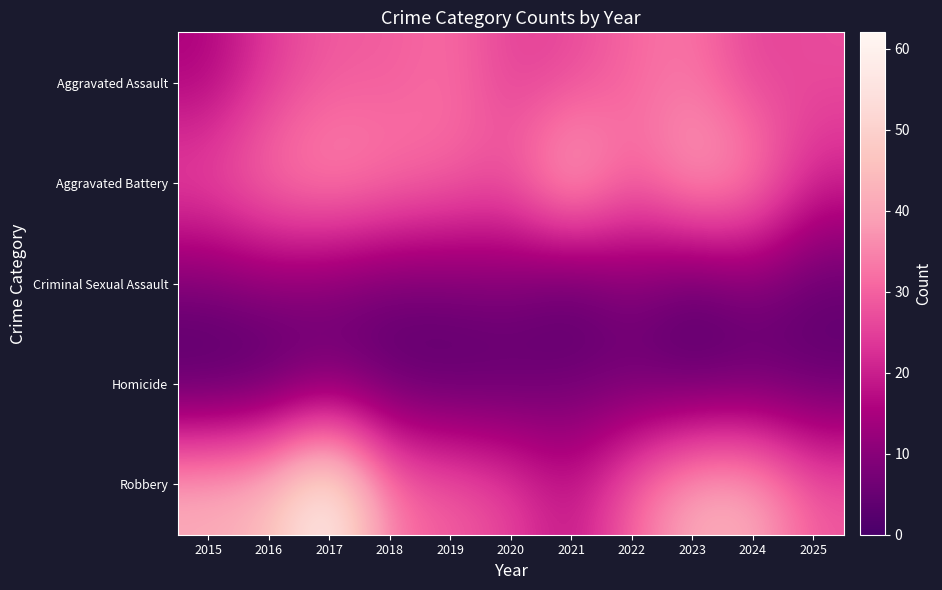

Reading left to right, transcribe all the data shown in this chart.

Aggravated Assault: 2015=15	2016=24	2017=29	2018=29	2019=32	2020=25	2021=26	2022=31	2023=33	2024=25	2025=27
Aggravated Battery: 2015=28	2016=34	2017=37	2018=34	2019=31	2020=29	2021=45	2022=30	2023=41	2024=37	2025=21
Criminal Sexual Assault: 2015=8	2016=10	2017=8	2018=6	2019=7	2020=8	2021=2	2022=9	2023=3	2024=8	2025=4
Homicide: 2015=0	2016=1	2017=6	2018=3	2019=2	2020=3	2021=6	2022=5	2023=3	2024=4	2025=4
Robbery: 2015=42	2016=45	2017=62	2018=33	2019=30	2020=26	2021=18	2022=31	2023=42	2024=42	2025=29